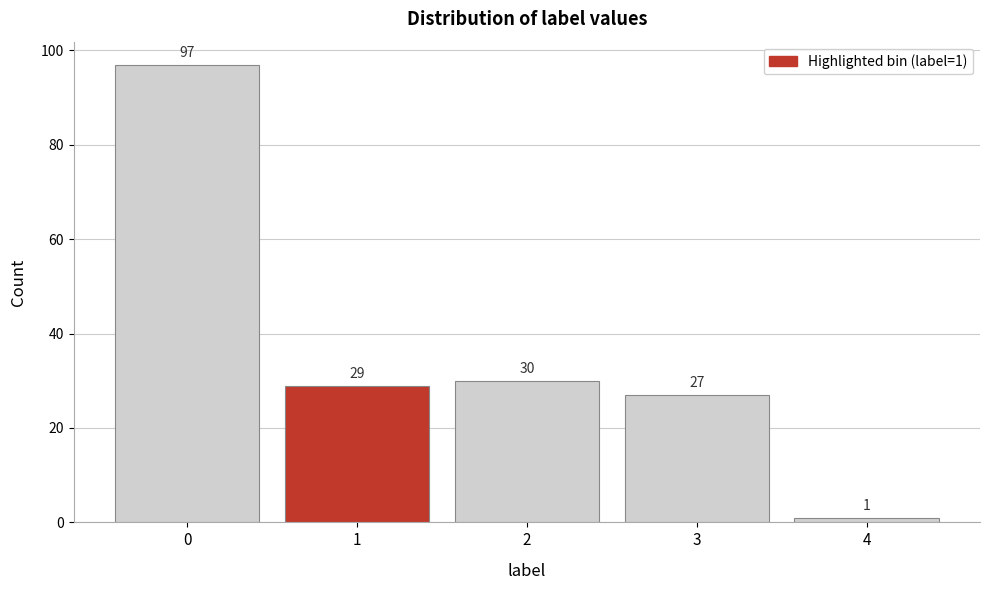

Reading left to right, transcribe all the data shown in this chart.

97	29	30	27	1